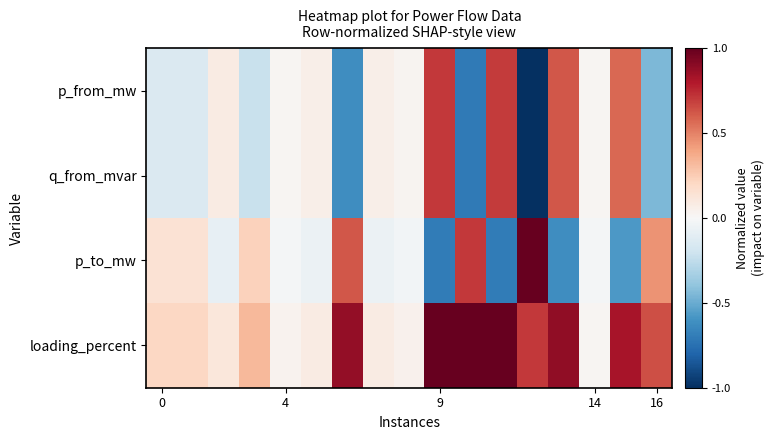

List the series in order of their peak value, lowest first.

p_from_mw, q_from_mvar, p_to_mw, loading_percent